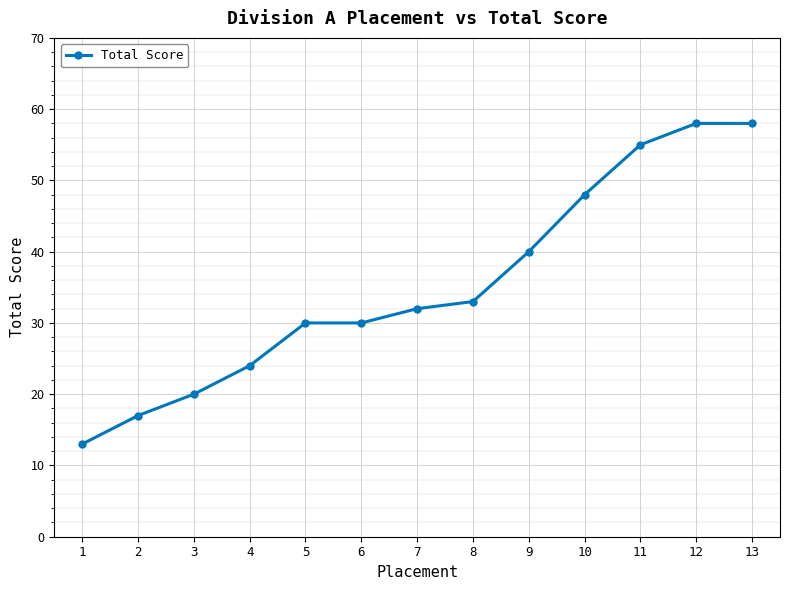

True or false: the data shows 17 at 2.

True